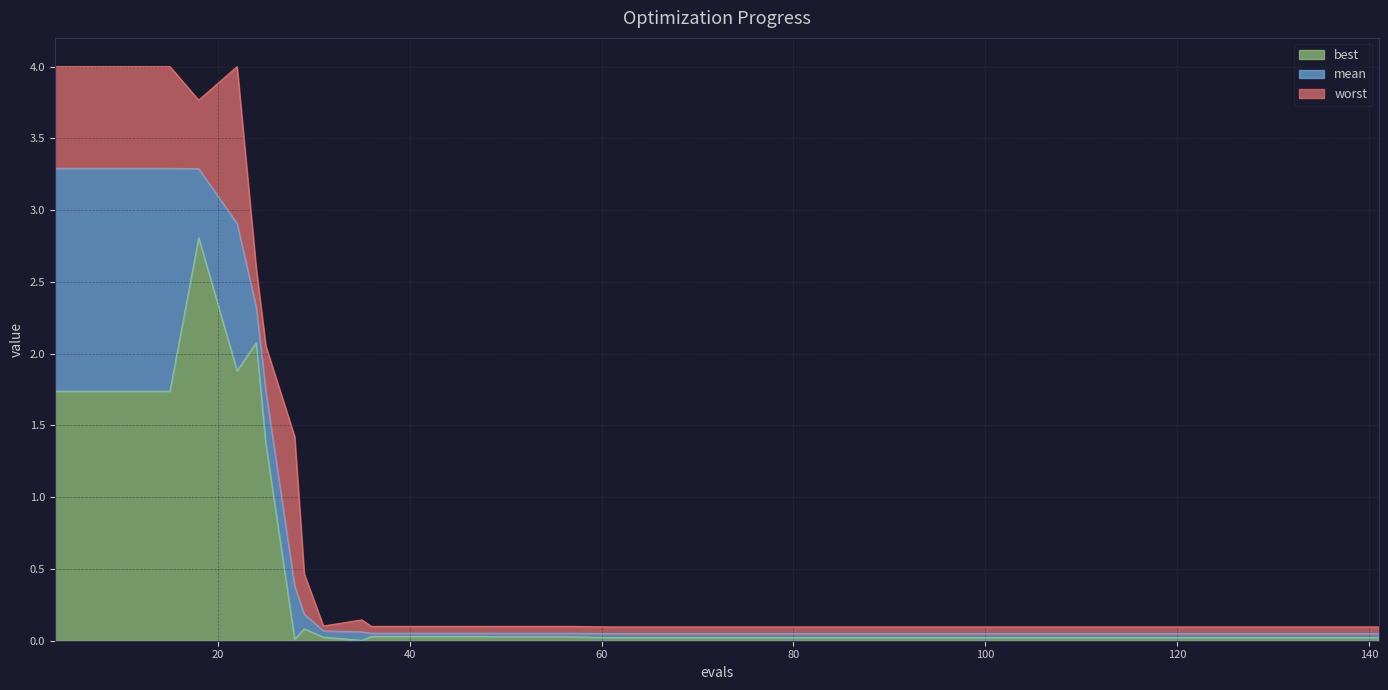

What is the difference between the worst values at 7 and 129?

3.9